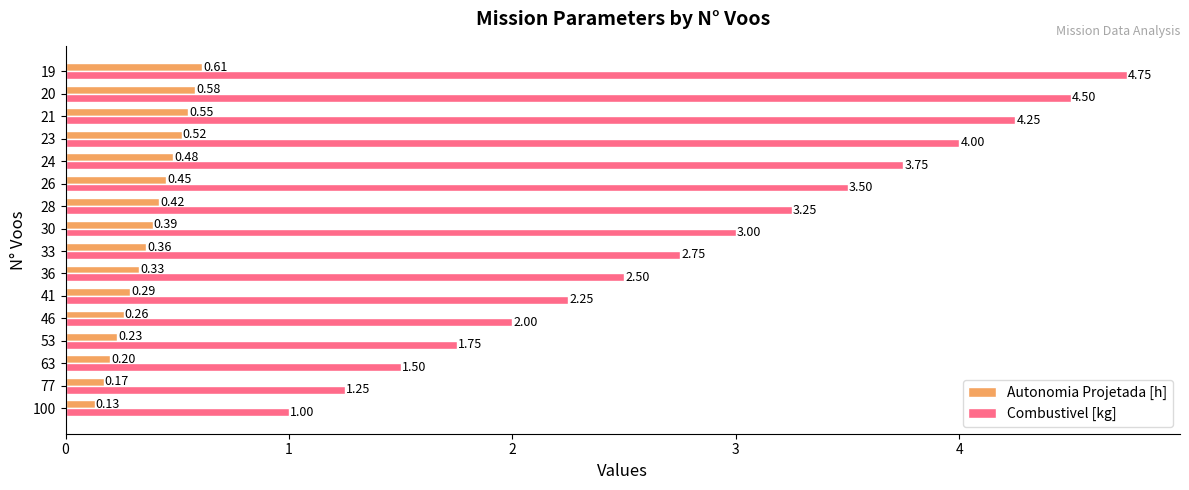

What is the average value of the Combustivel [kg] series?

2.9